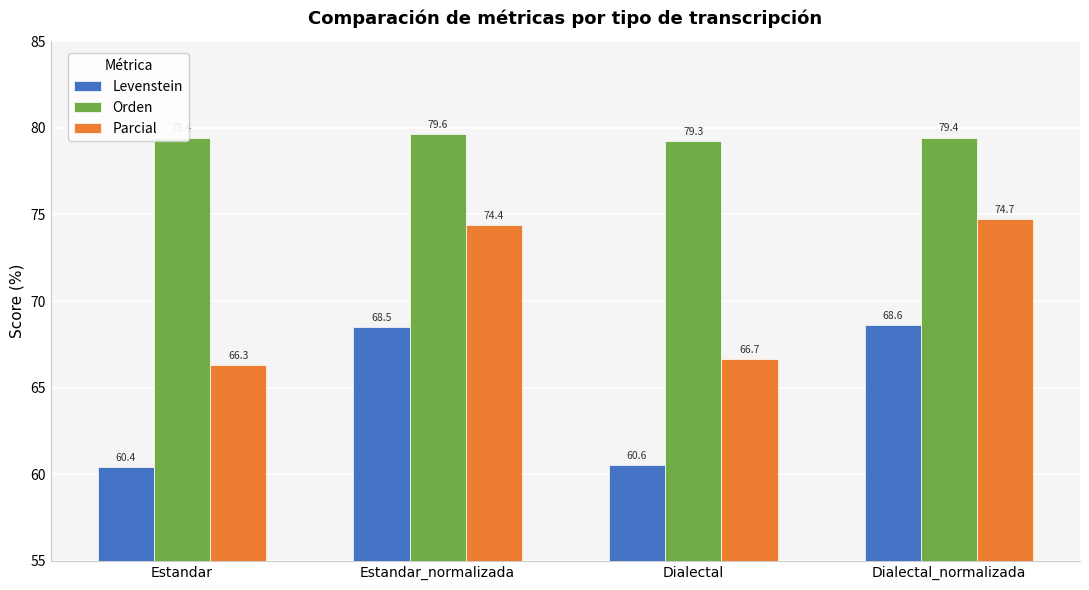

Which series has the largest total across all categories?

Orden